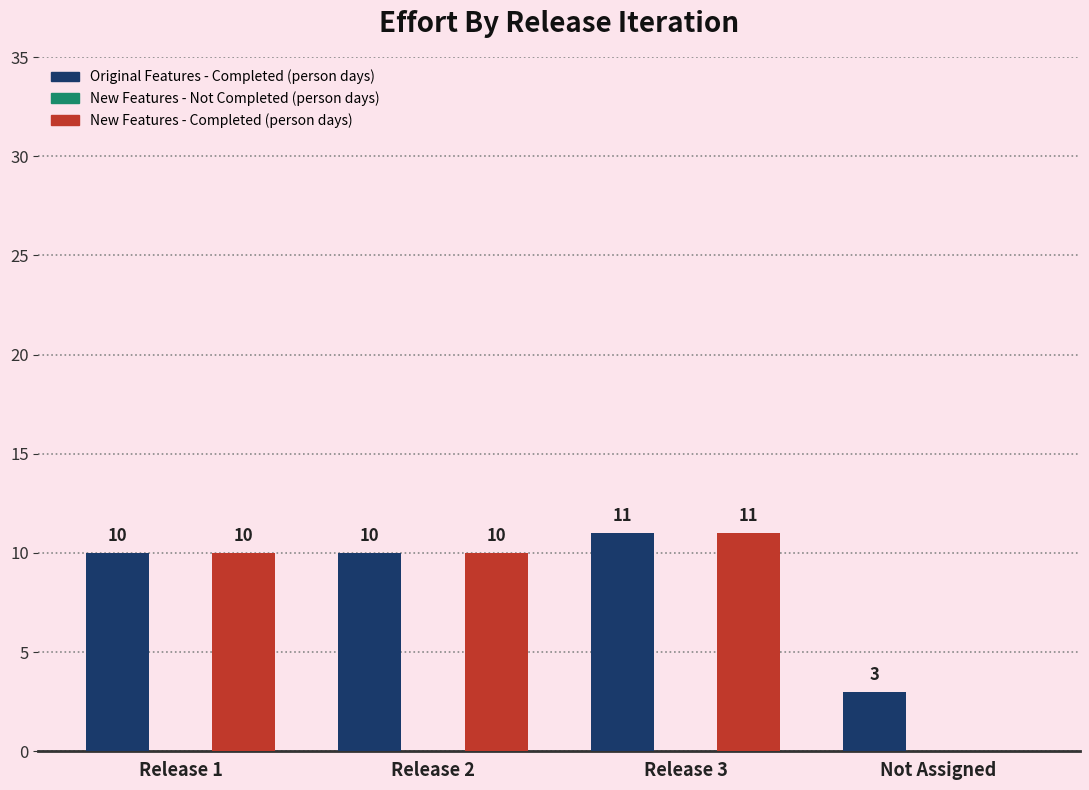

Which series changed the most between Release 3 and Not Assigned?

New Features - Completed (person days)